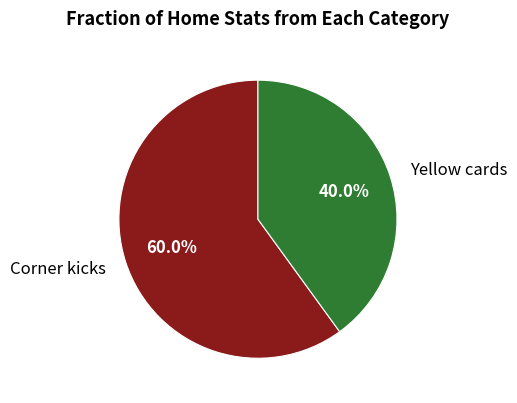

To the nearest percent, what is the difference between the Corner kicks and Yellow cards slice percentages?

20%